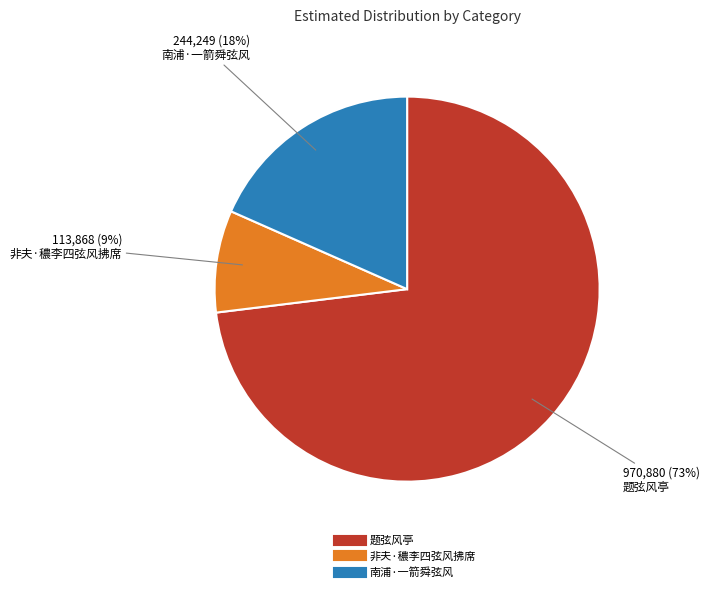

To the nearest percent, what portion does 题弦风亭 represent?

73%